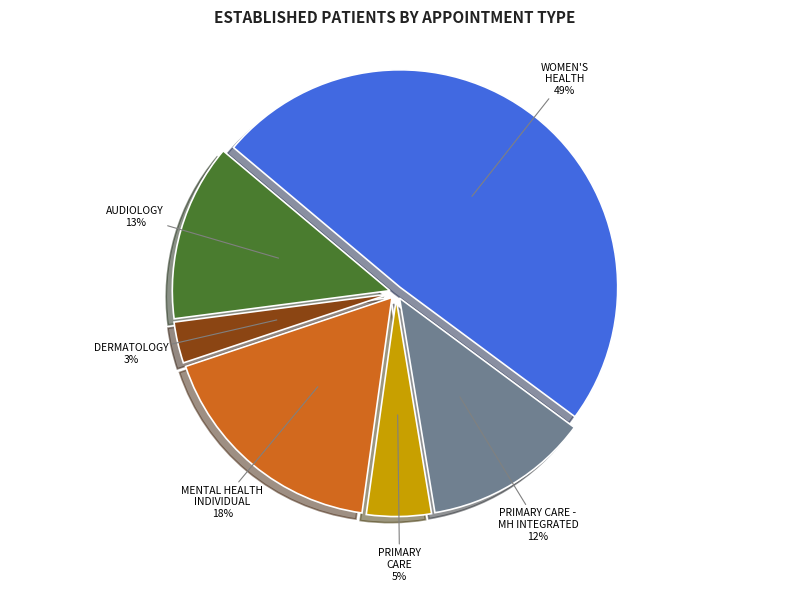

Count the number of slices in the pie.

6